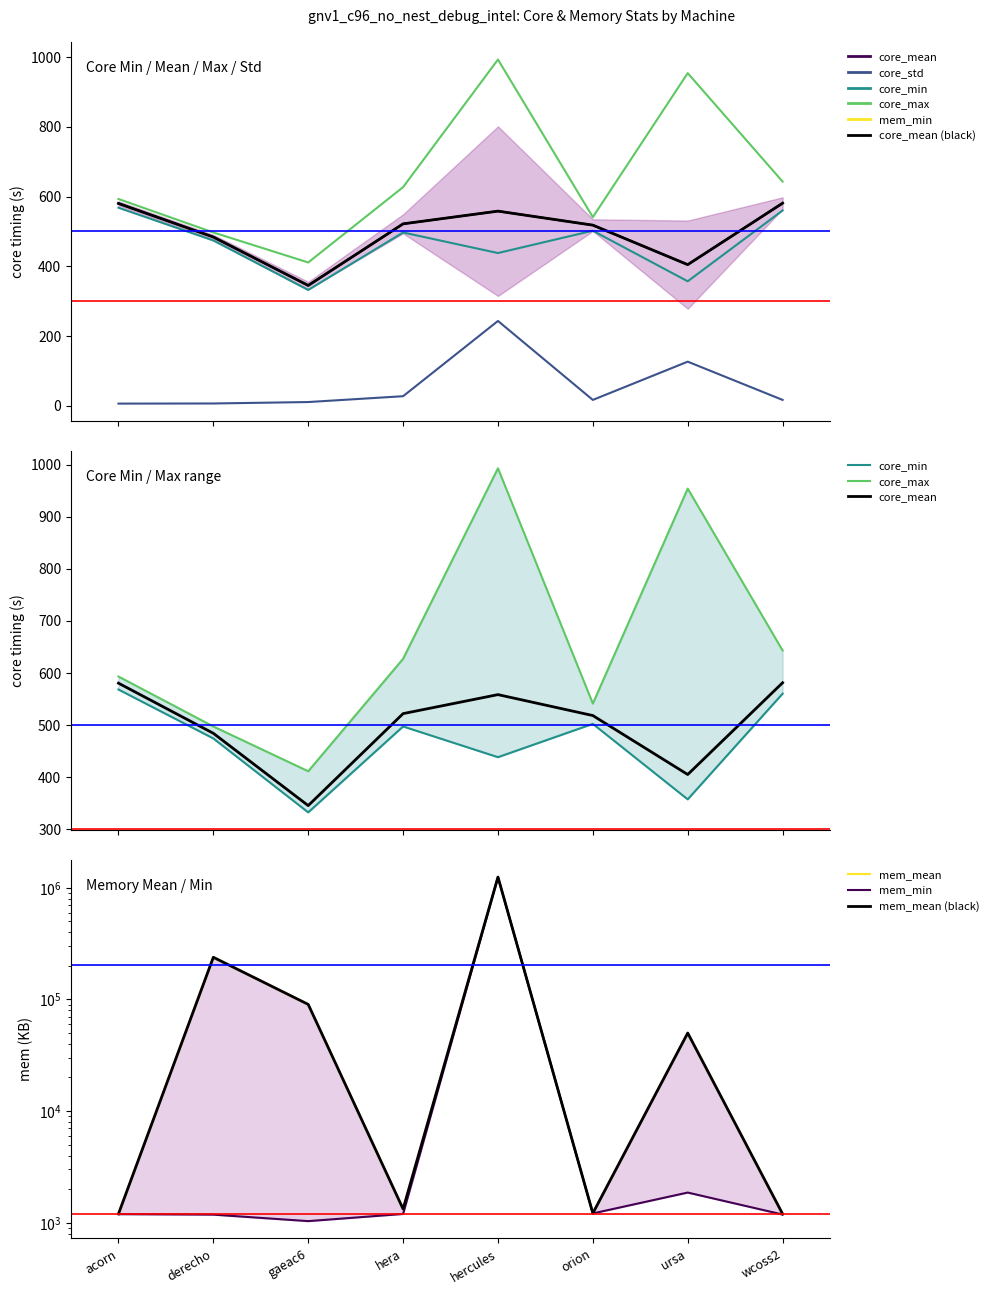

What is the difference between the maximum and second lowest values in the core_std series?

236.7